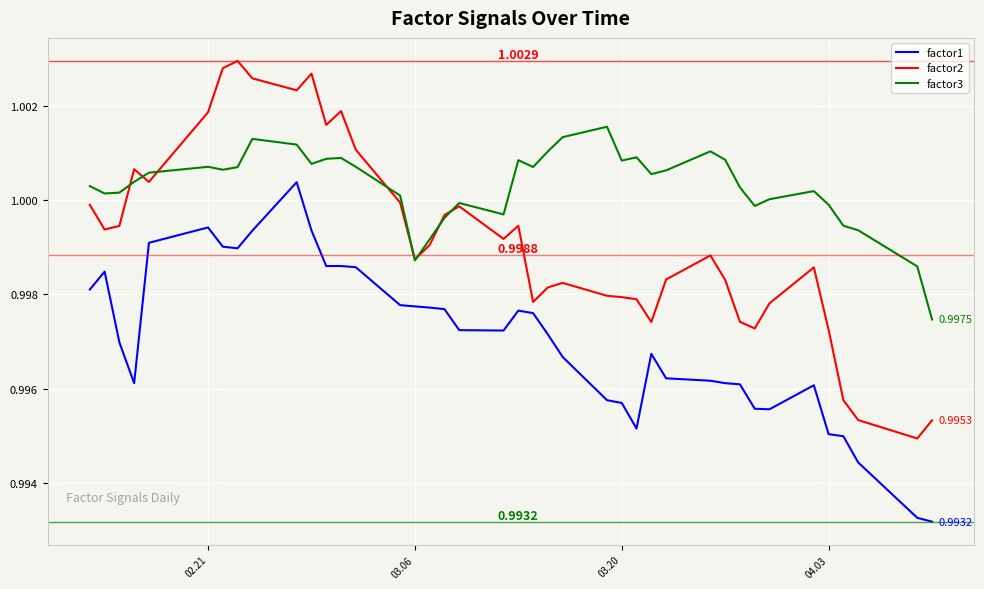

Which series has the largest total across all categories?

factor3